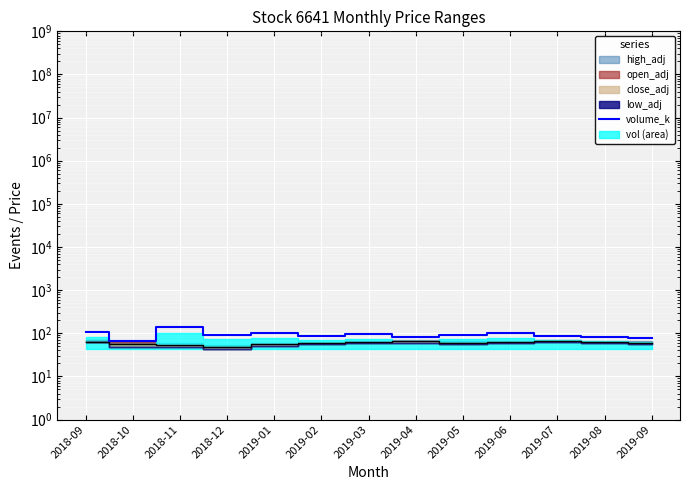

What is the ratio of the value at 2019-03 to the value at 2018-12?

1.0